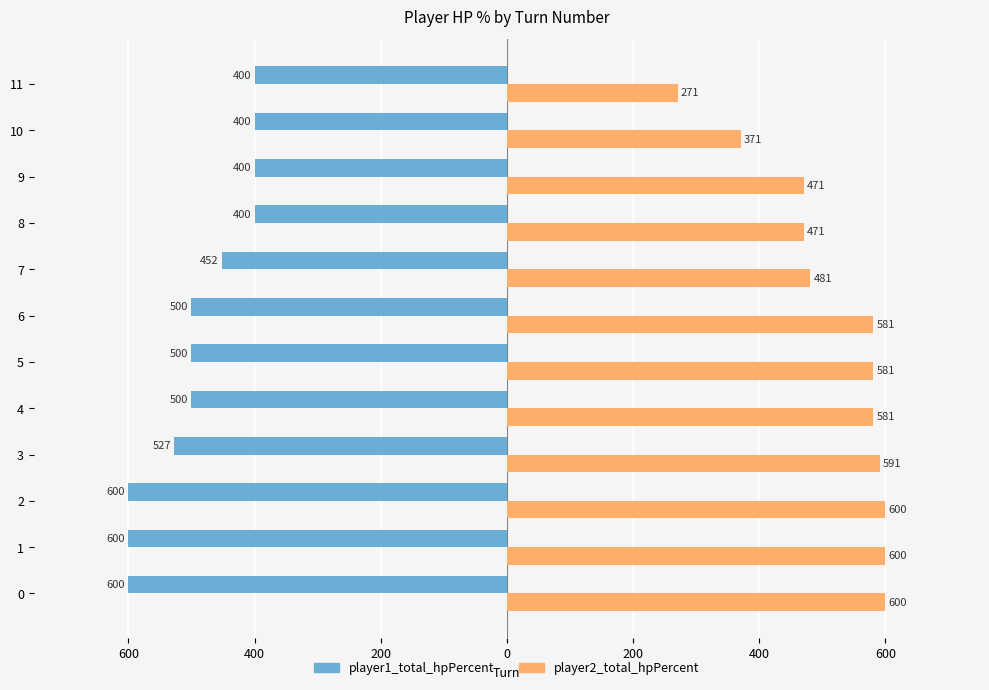

Reading left to right, extract all data points from this chart.

player1_total_hpPercent: -600	-600	-600	-527	-500	-500	-500	-452	-400	-400	-400	-400
player2_total_hpPercent: 600	600	600	591	581	581	581	481	471	471	371	271